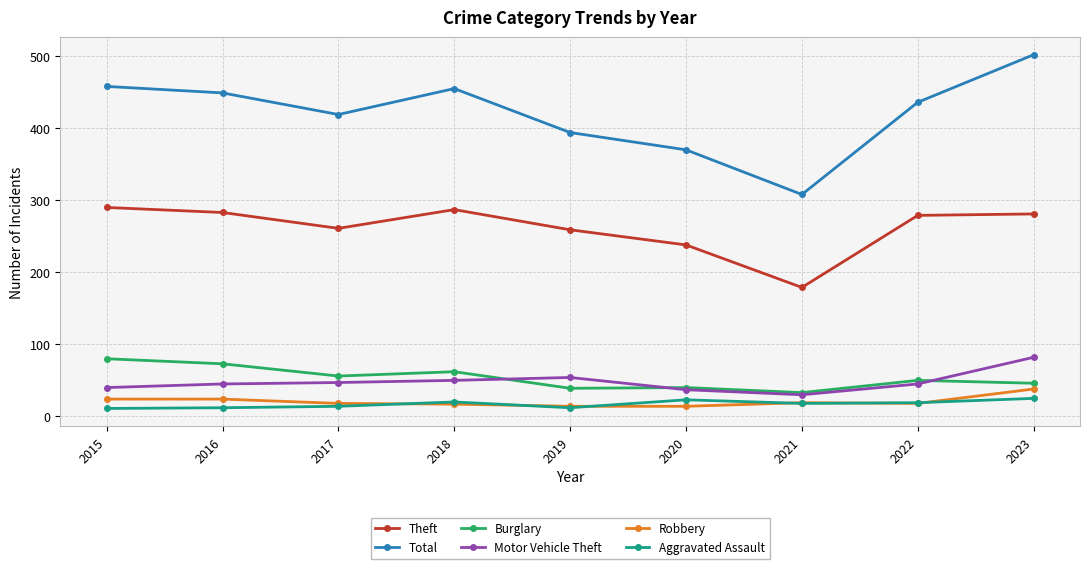

True or false: Aggravated Assault and Burglary intersect in this chart.

False